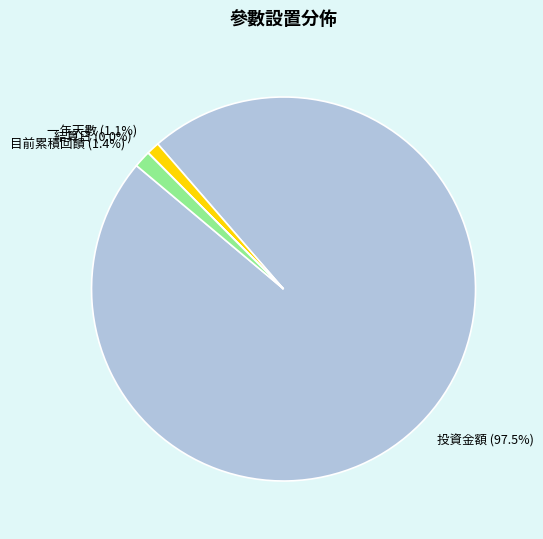

What portion of the pie excludes 投資金額?

2.5%